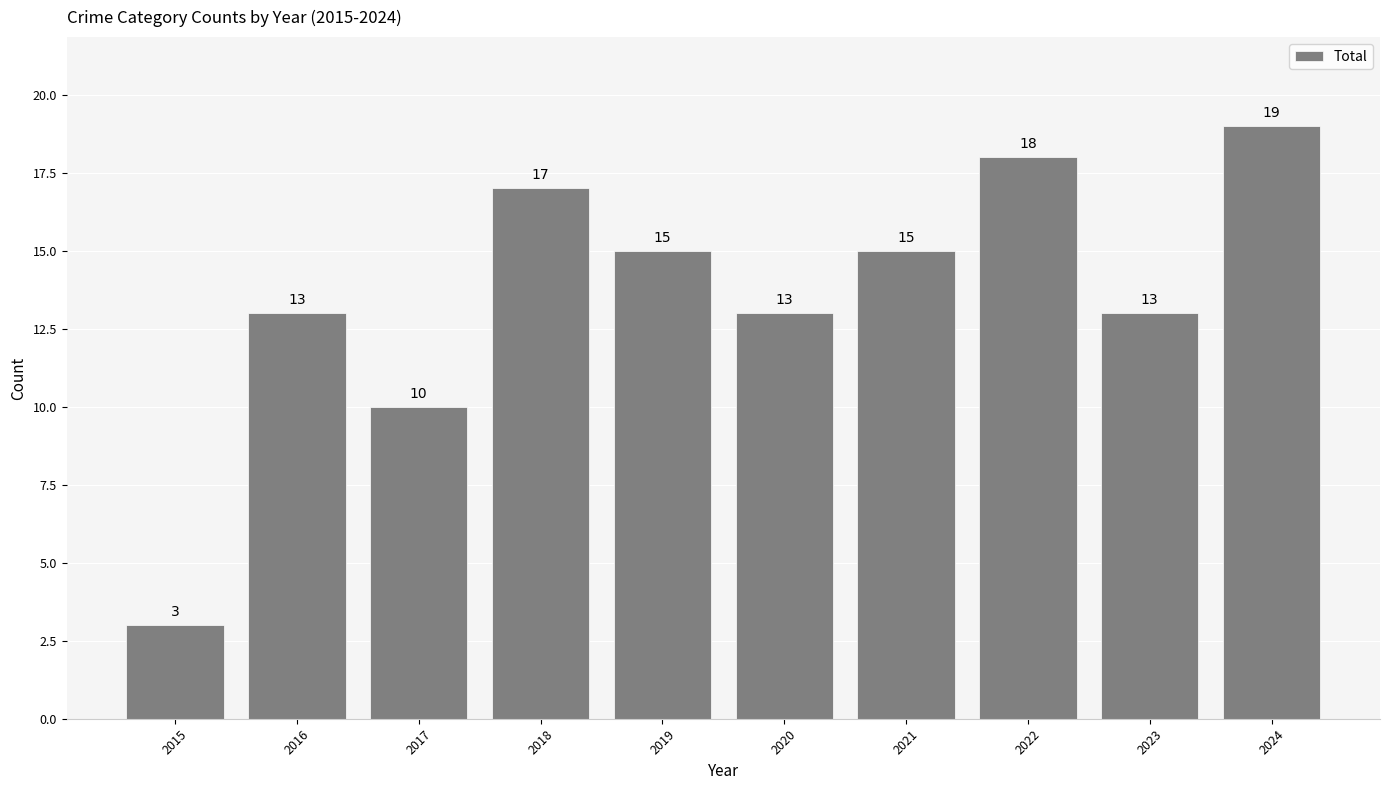

Between 2019 and 2016, which is larger?

2019